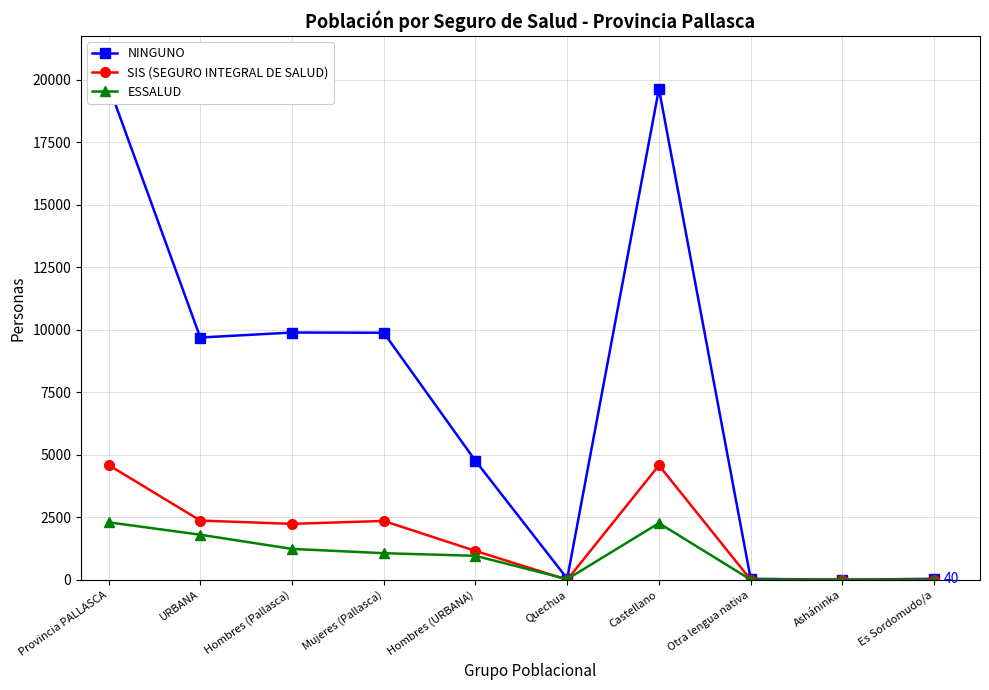

The value of NINGUNO at URBANA is 3562. True or false?

False